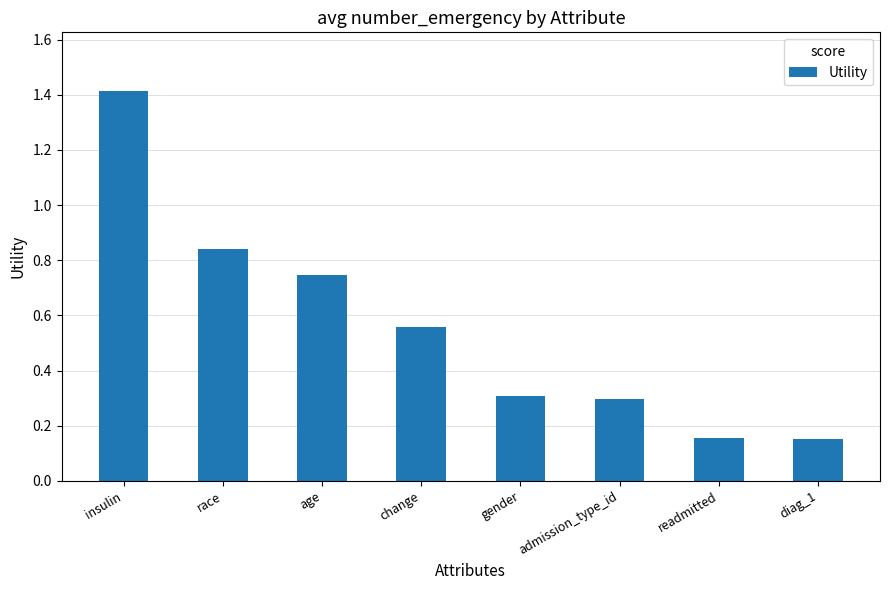

What is the change in value from race to change?

-0.3